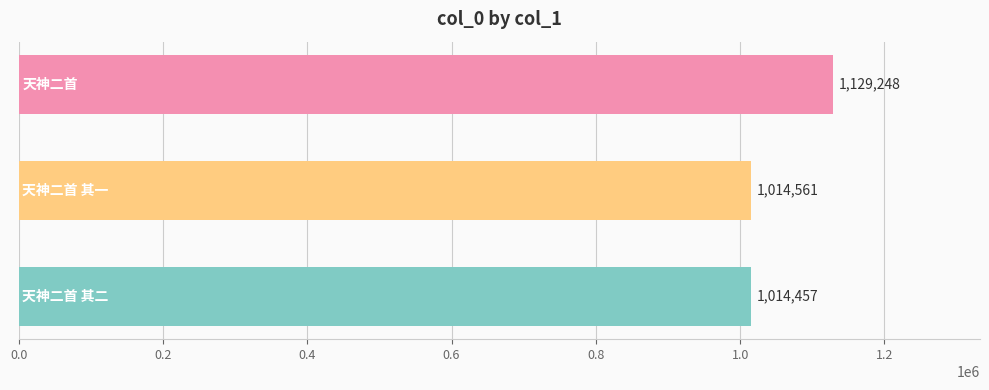

What is the maximum value shown in the chart?

1129248